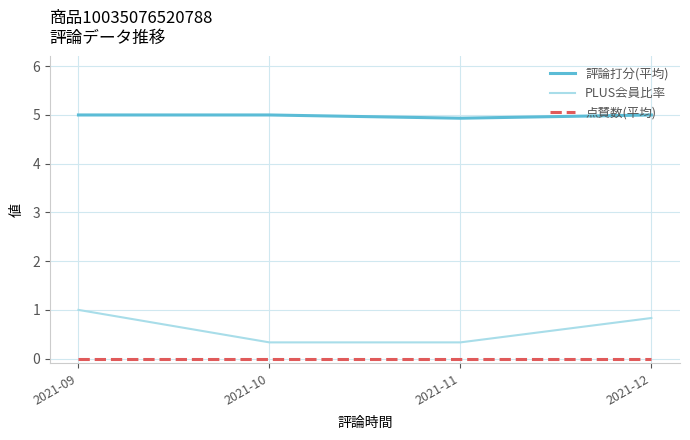

Which series has the largest range (max minus min)?

PLUS会員比率